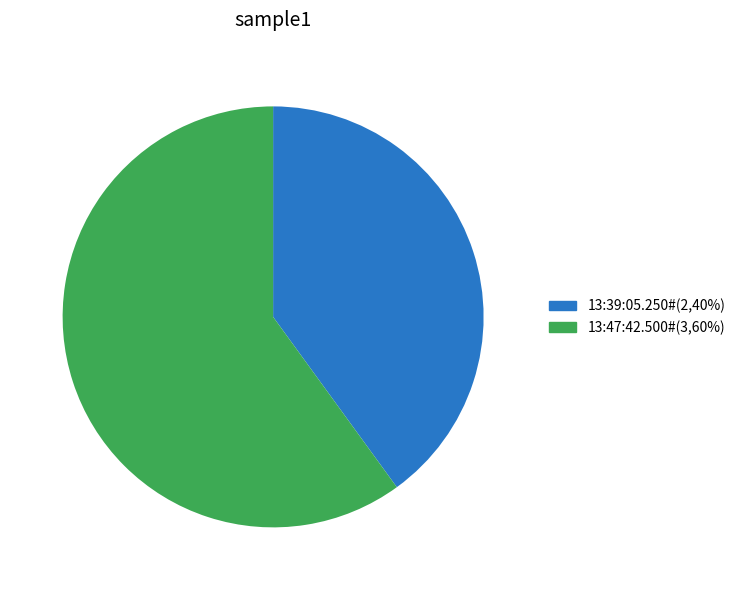

Which slice represents more than half of the pie?

13:47:42.500#